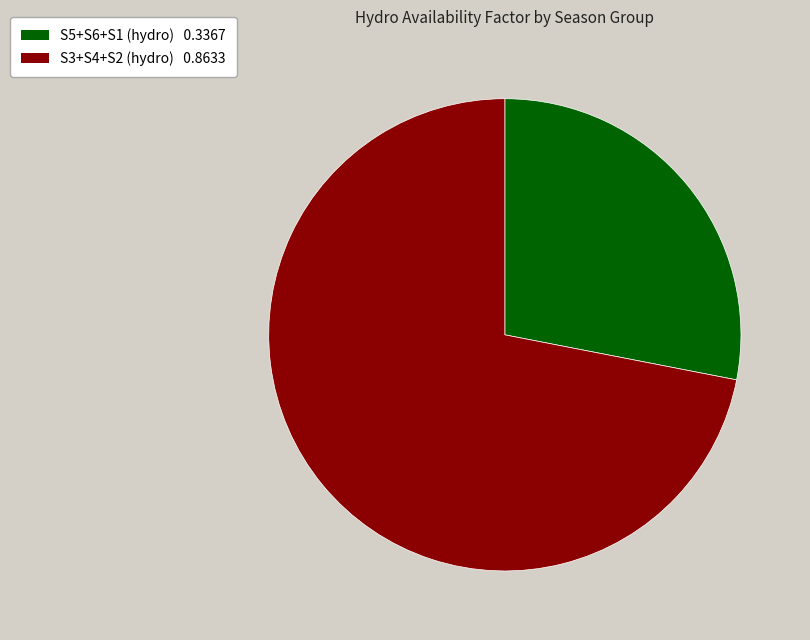

Does any single category account for the majority?

Yes